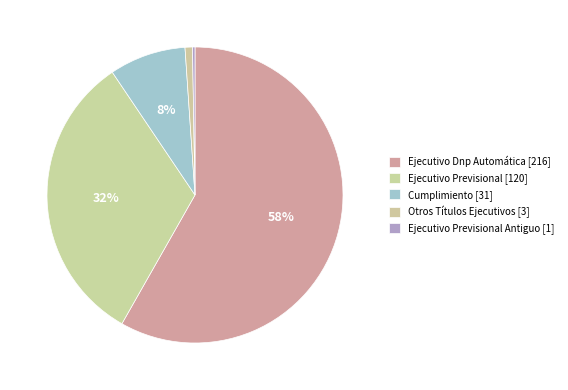

Which category accounts for the majority?

Ejecutivo Dnp Automática [216]